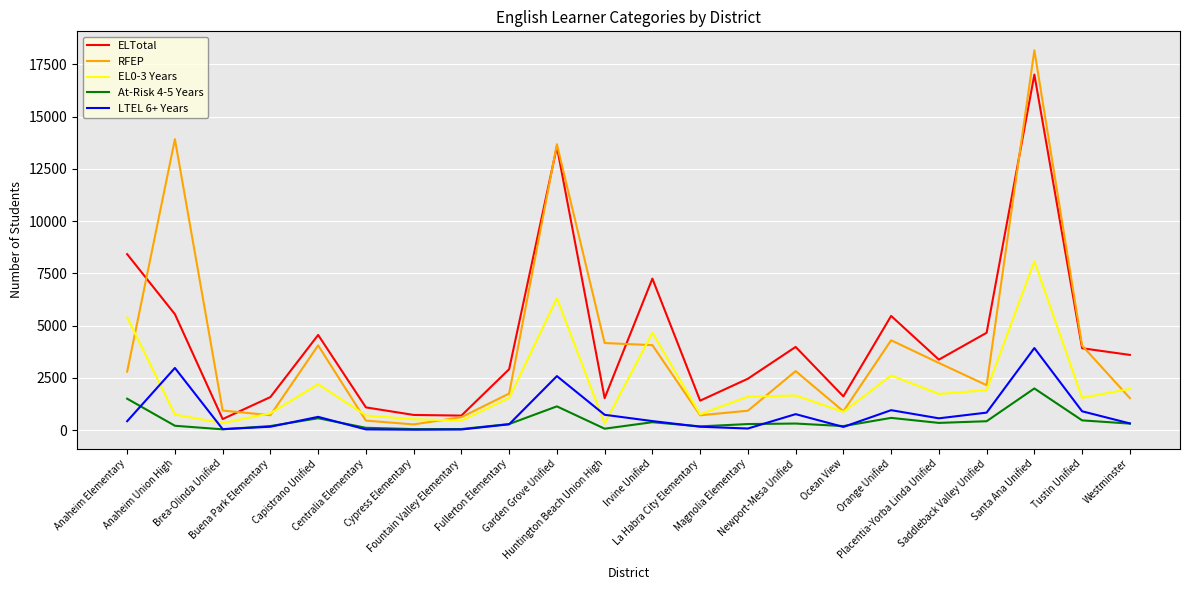

True or false: ELTotal and At-Risk 4-5 Years intersect in this chart.

False